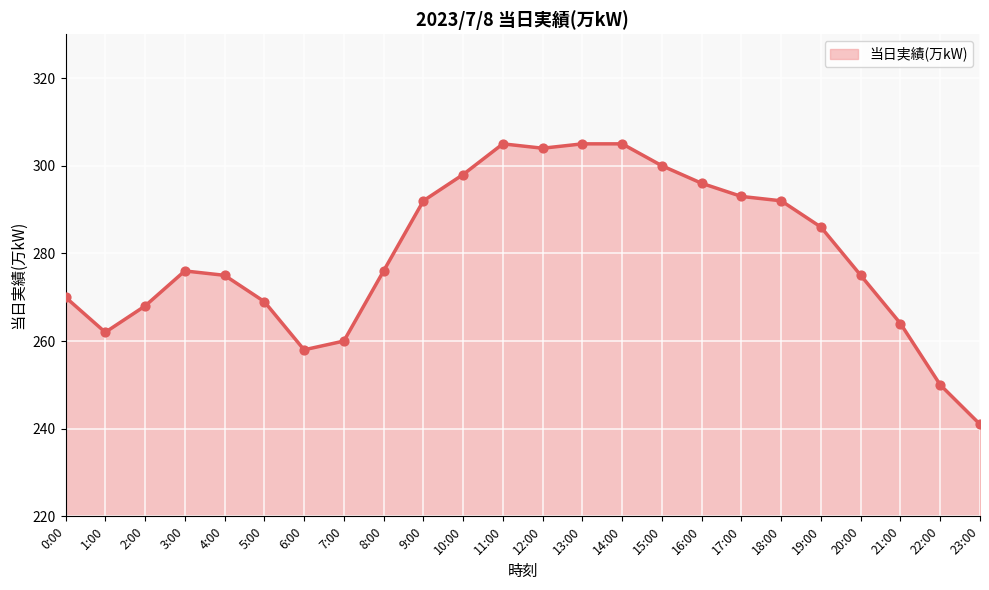

What is the change in value from 8:00 to 13:00?

+29